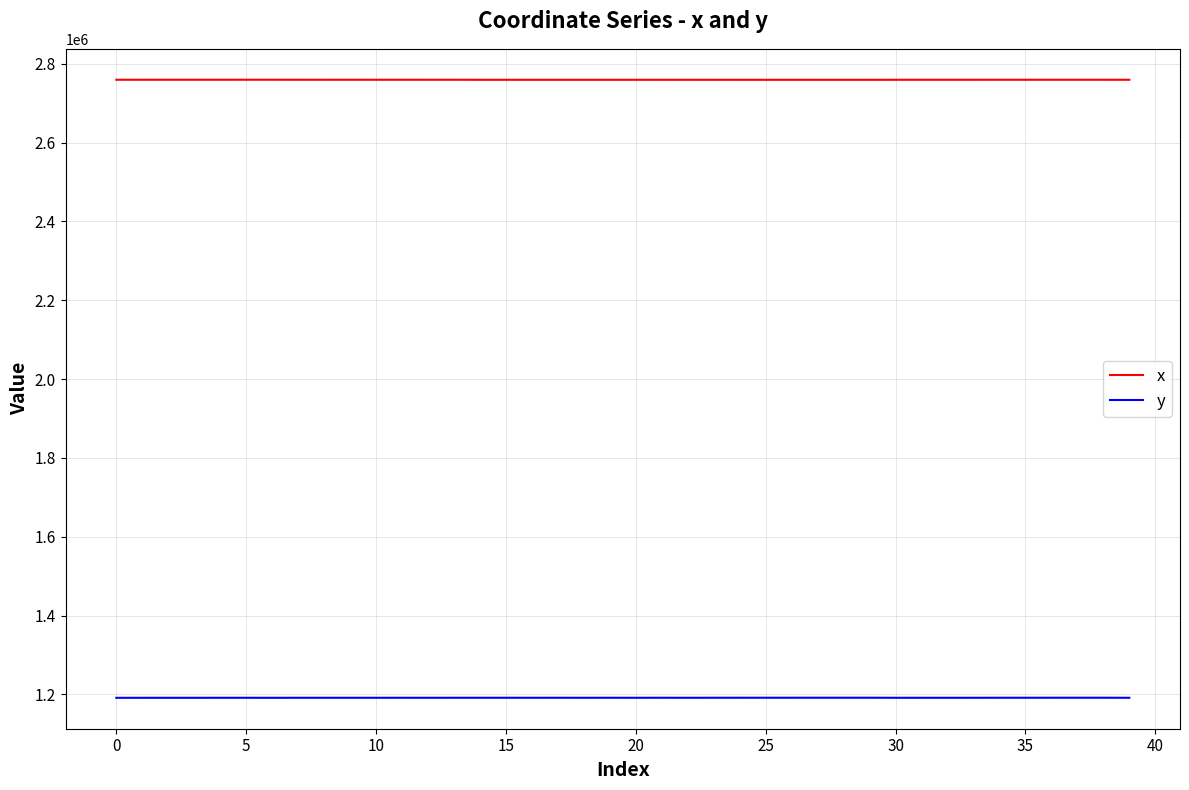

Rank the series by their average value, from highest to lowest.

x, y